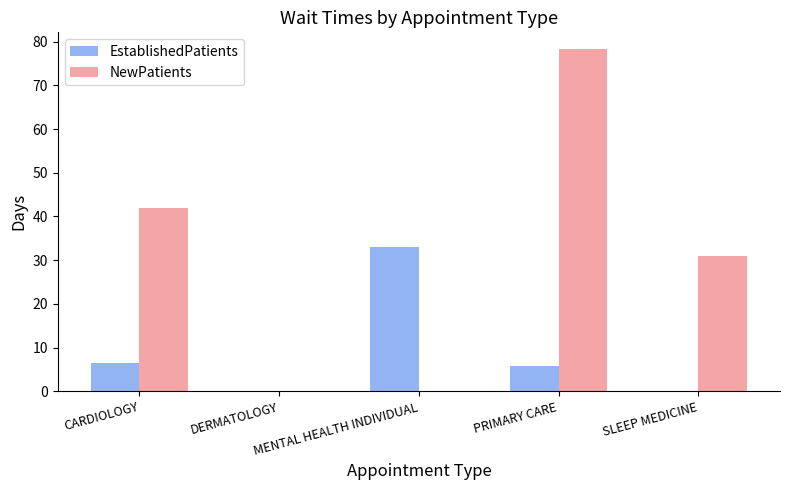

What is the sum of all NewPatients values?

151.2